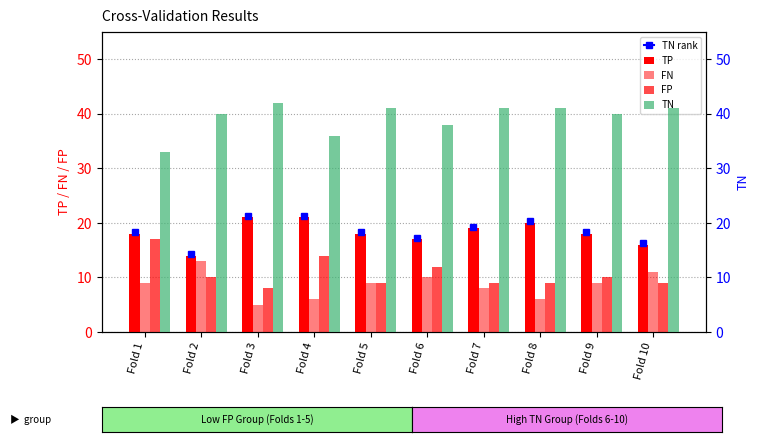

What is the sum of all TP values?

182